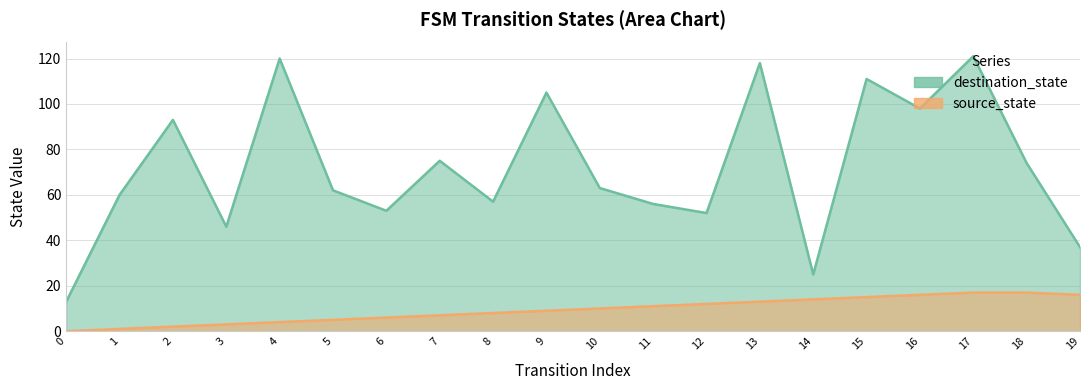

True or false: source_state has a value of 26 at 19.

False